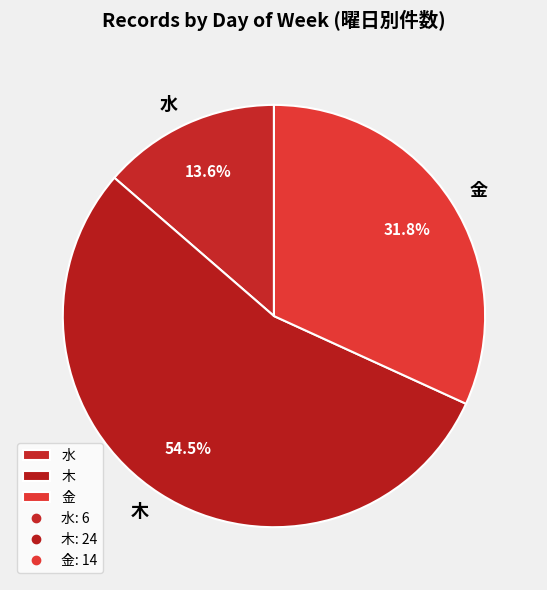

What is the ratio of the value at 水 to the value at 金?

0.4